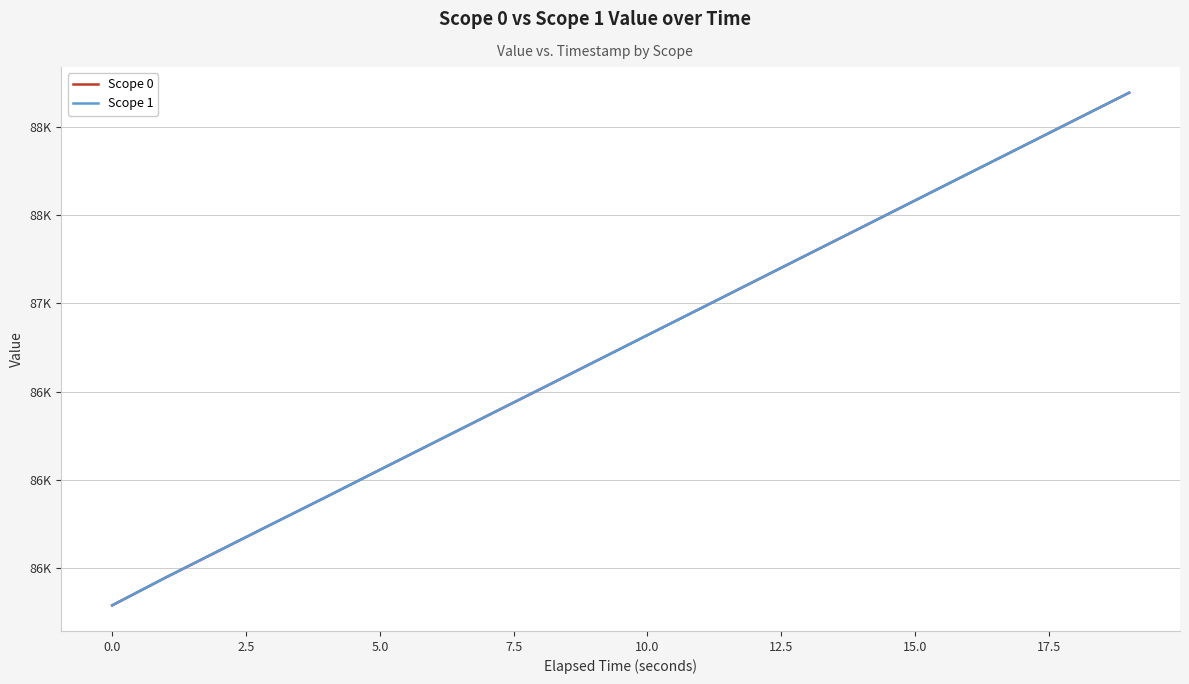

True or false: Scope 0 and Scope 1 cross at least once.

False